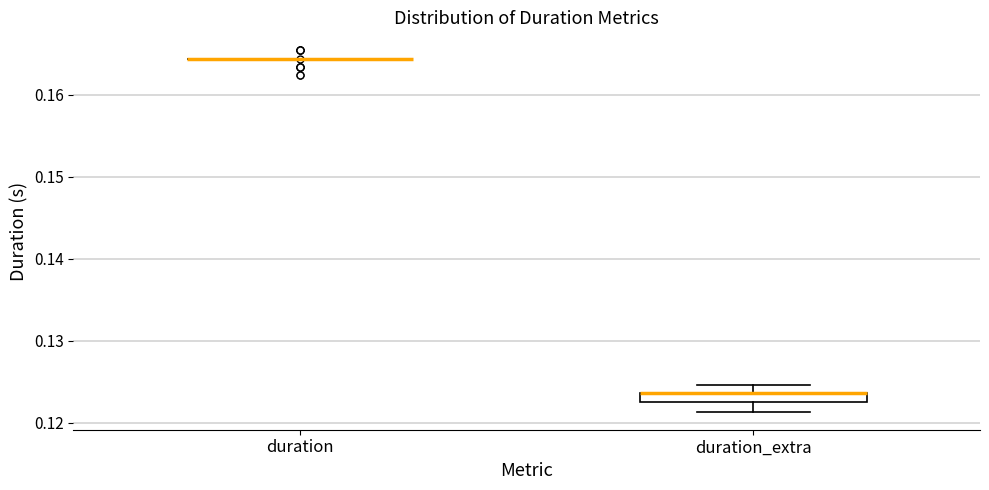

Where is the upper edge of the box for duration_extra on the y-axis? The values are not printed on the chart, so give them approximately, as read against the axis.

0.124